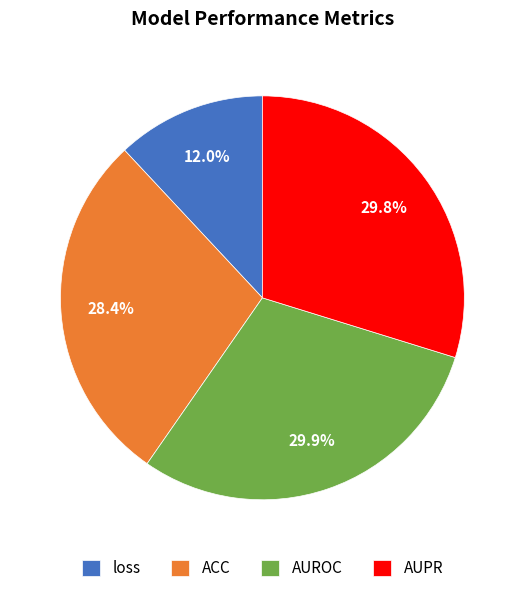

How much of the chart is everything except AUPR?

70.2%